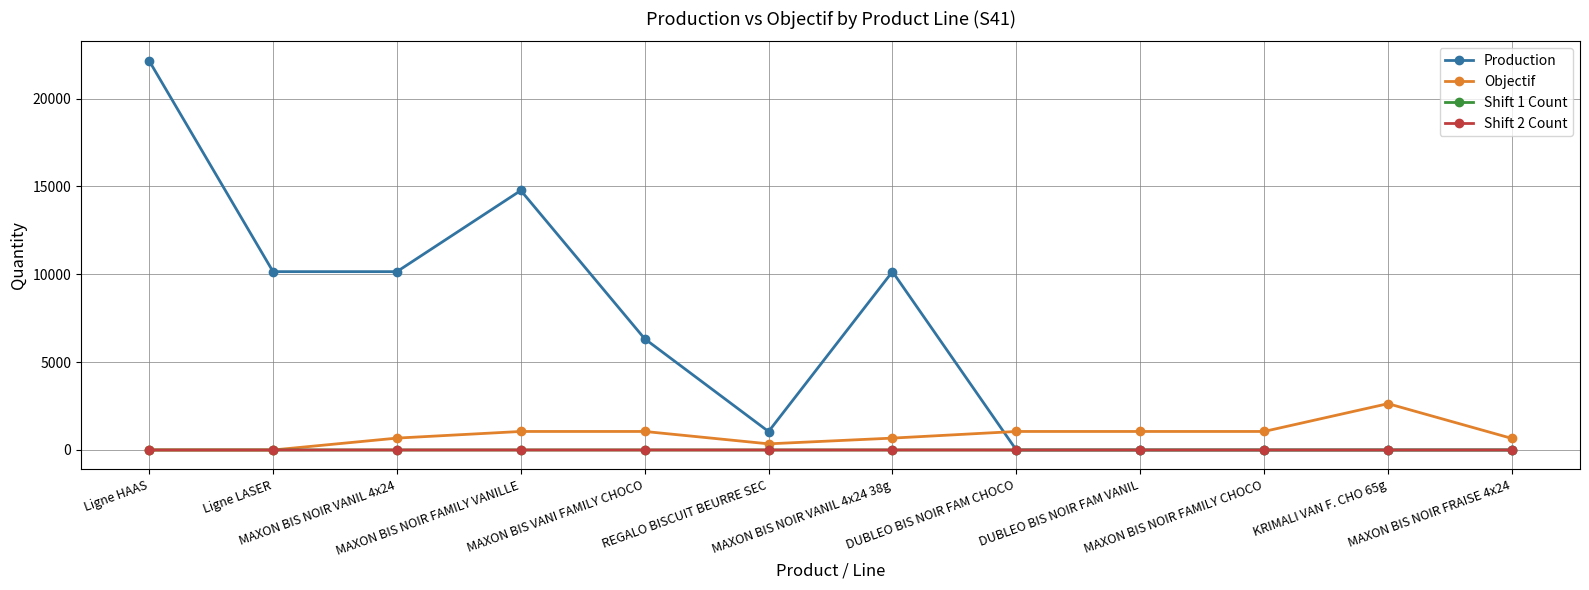

What is the maximum value shown in the chart?

22150.0